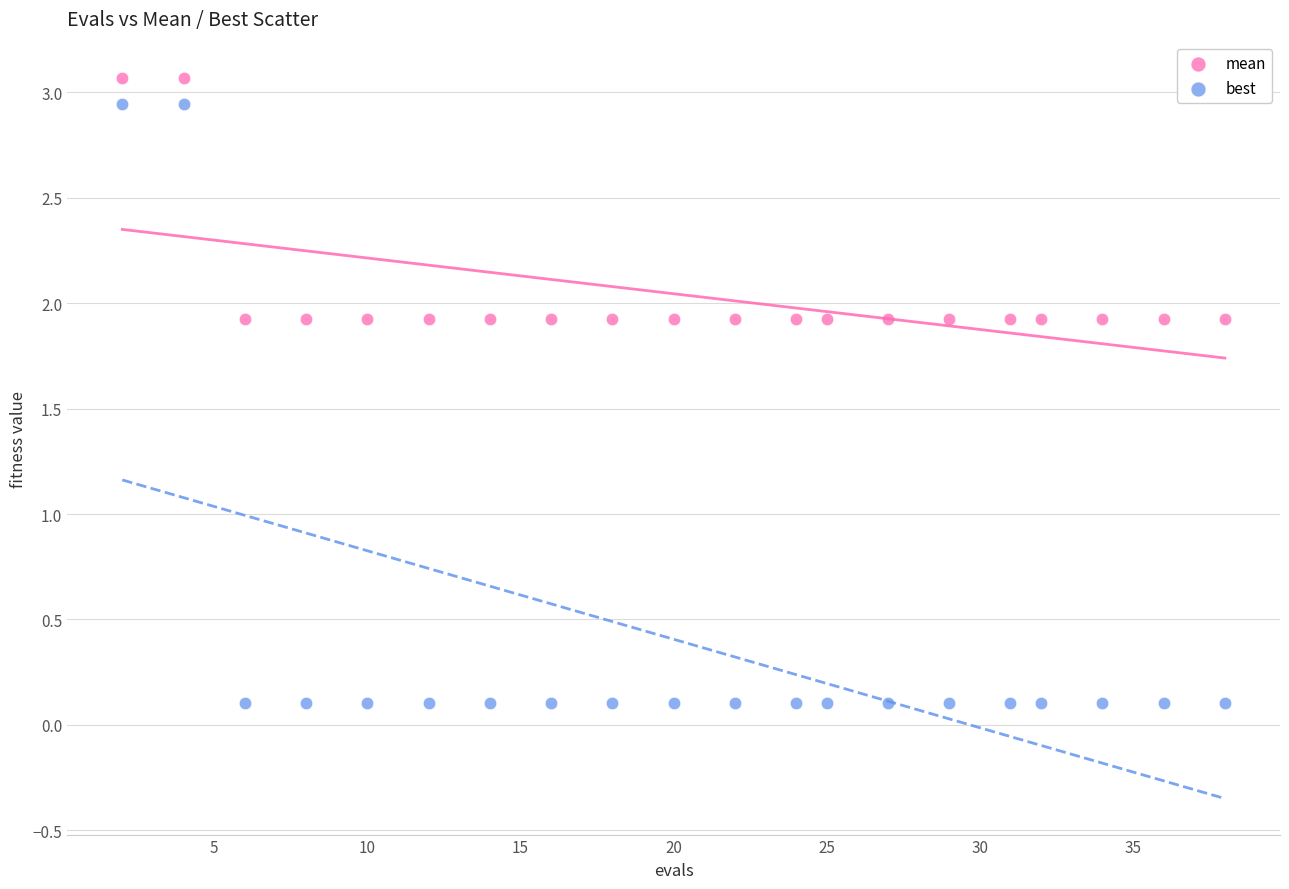

What are all the series names shown in the legend?

mean, best